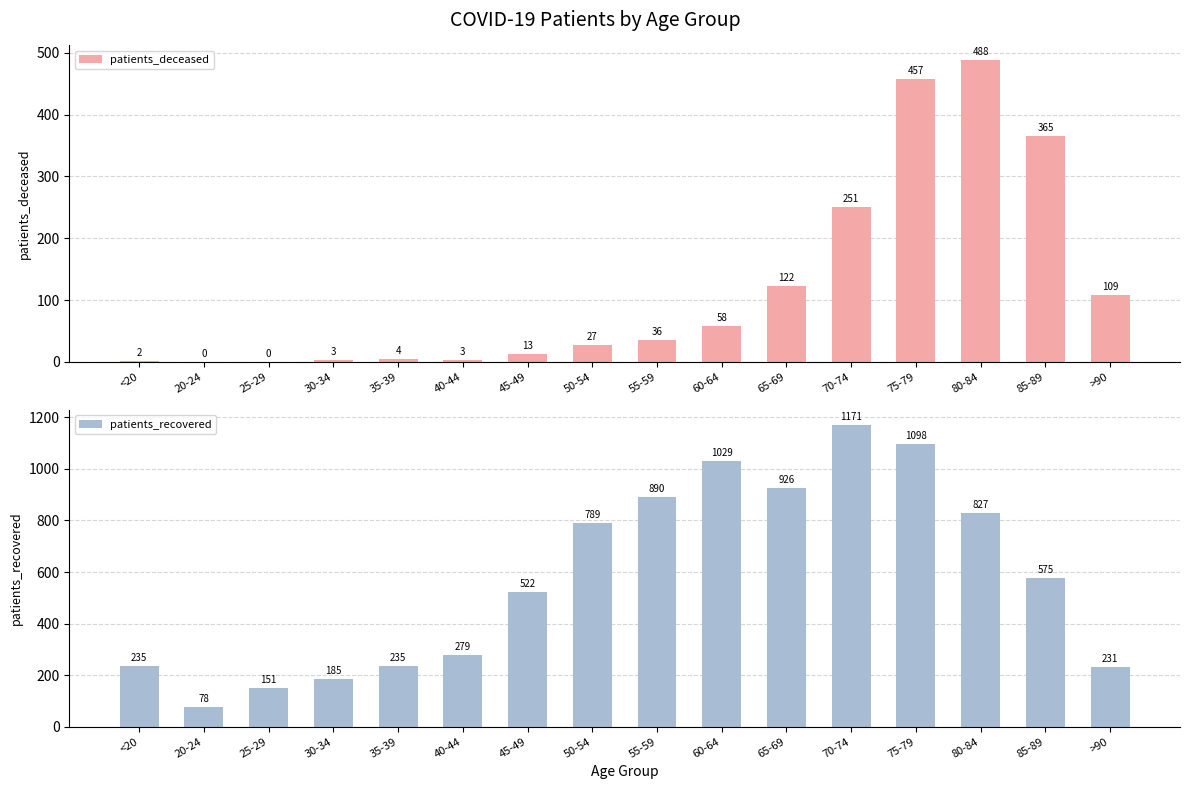

Rank the series at 35-39 from lowest to highest value.

patients_deceased, patients_recovered